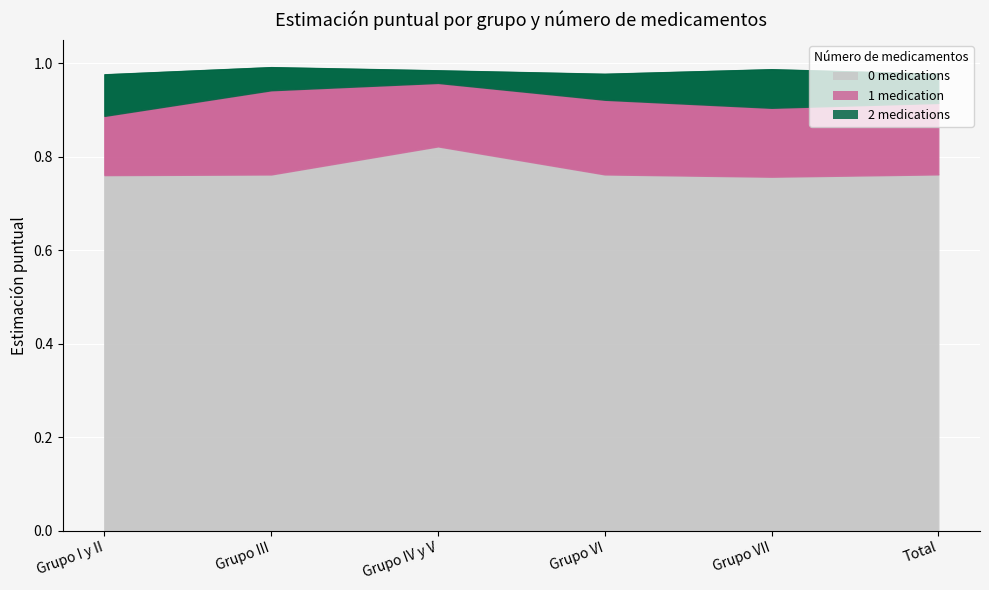

Which series has the largest total across all categories?

0 medications